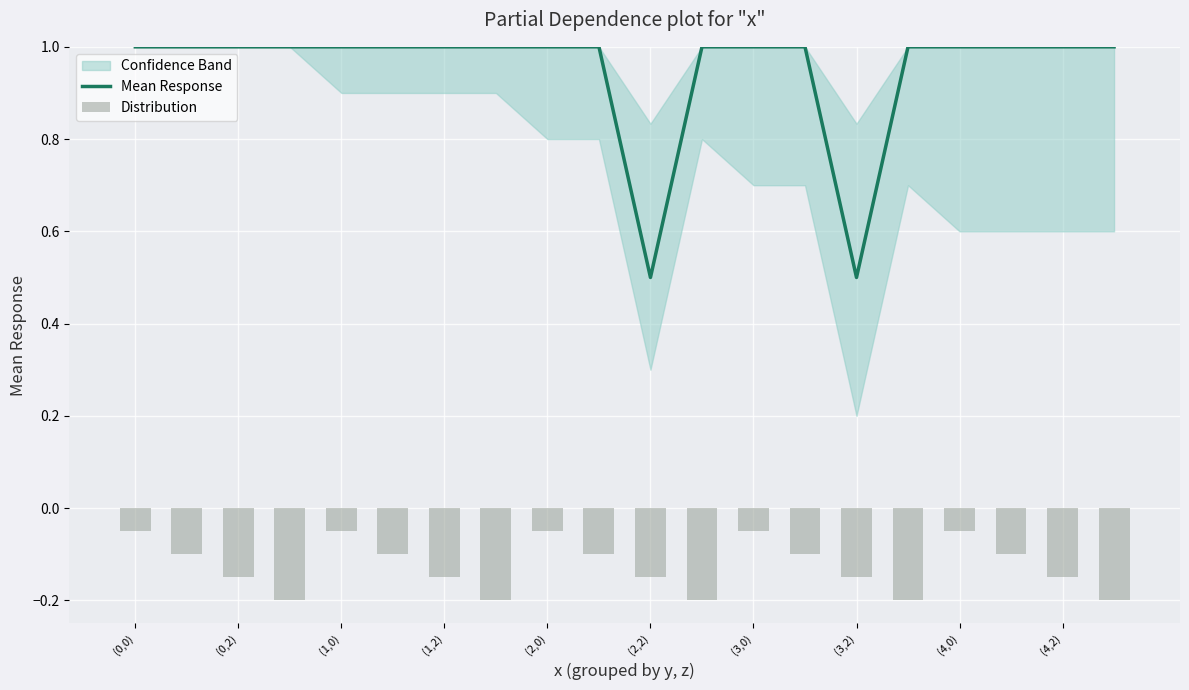

How many categories are shown in the chart?

20